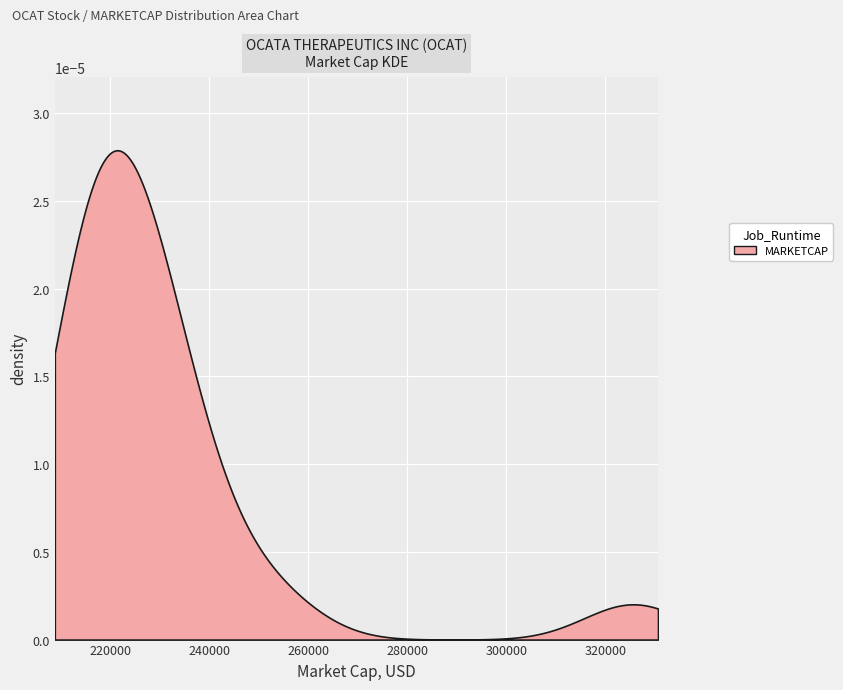

True or false: the data has more than 1 interior local peaks.

True